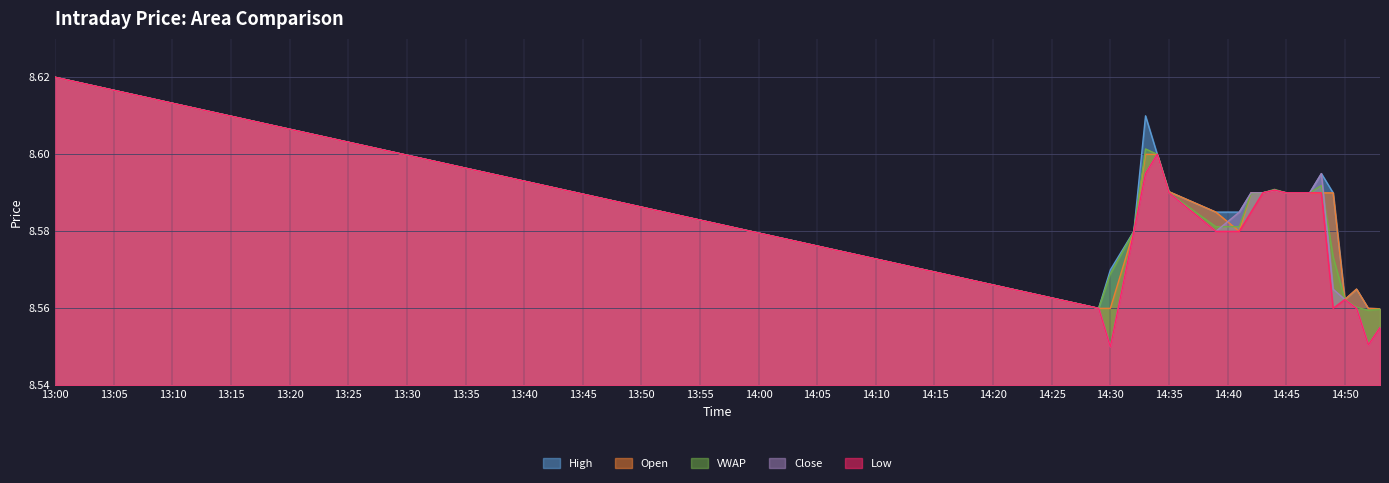

Which series changed the most between 2024-02-13 14:32 and 2024-02-13 14:34?

Low